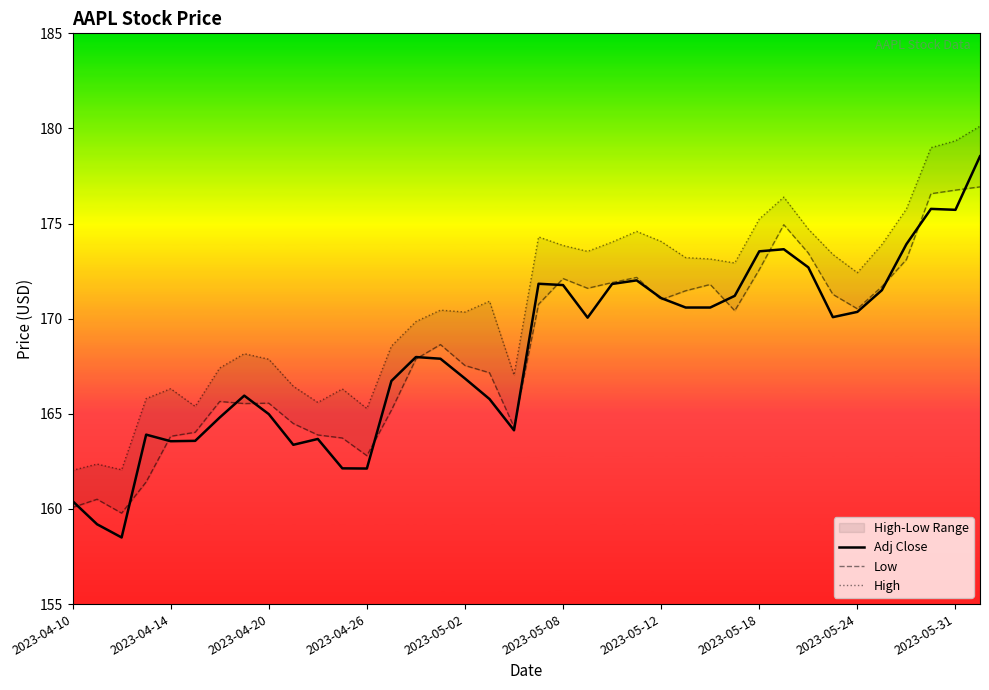

What is the difference between the maximum and minimum values in the High series?

18.1